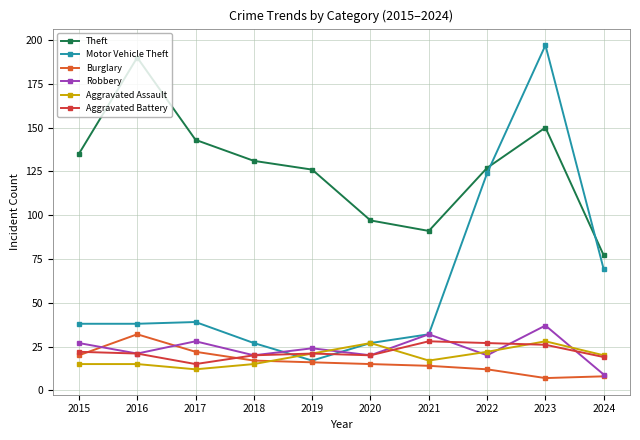

What are all the series names shown in the legend?

Theft, Motor Vehicle Theft, Burglary, Robbery, Aggravated Assault, Aggravated Battery